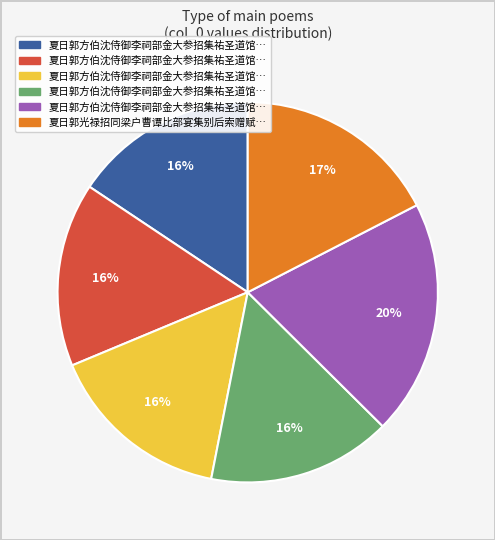

To the nearest percent, what is the average slice percentage?

17%